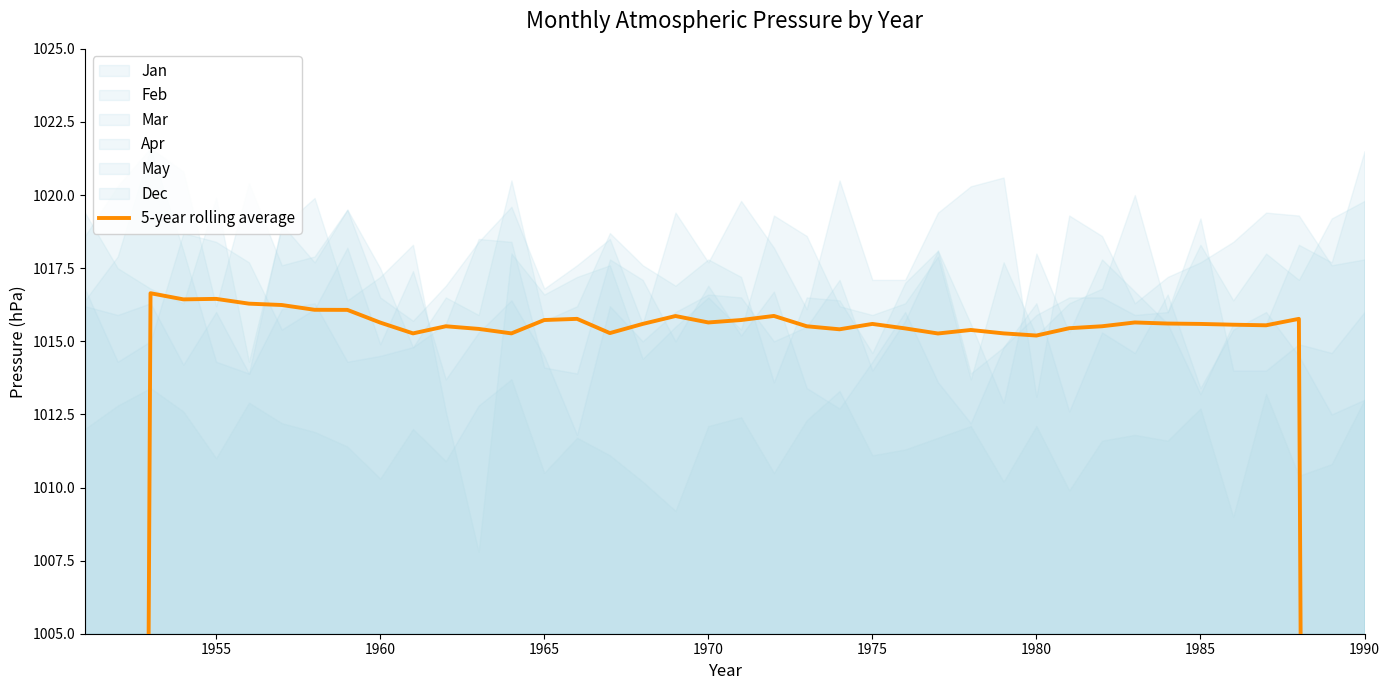

Reading left to right, transcribe all the data shown in this chart.

610.1	813.5	1016.6	1016.4	1016.5	1016.3	1016.2	1016.1	1016.1	1015.6	1015.3	1015.5	1015.4	1015.3	1015.7	1015.8	1015.3	1015.6	1015.9	1015.6	1015.7	1015.9	1015.5	1015.4	1015.6	1015.4	1015.3	1015.4	1015.3	1015.2	1015.4	1015.5	1015.6	1015.6	1015.6	1015.6	1015.5	1015.8	812.8	609.6